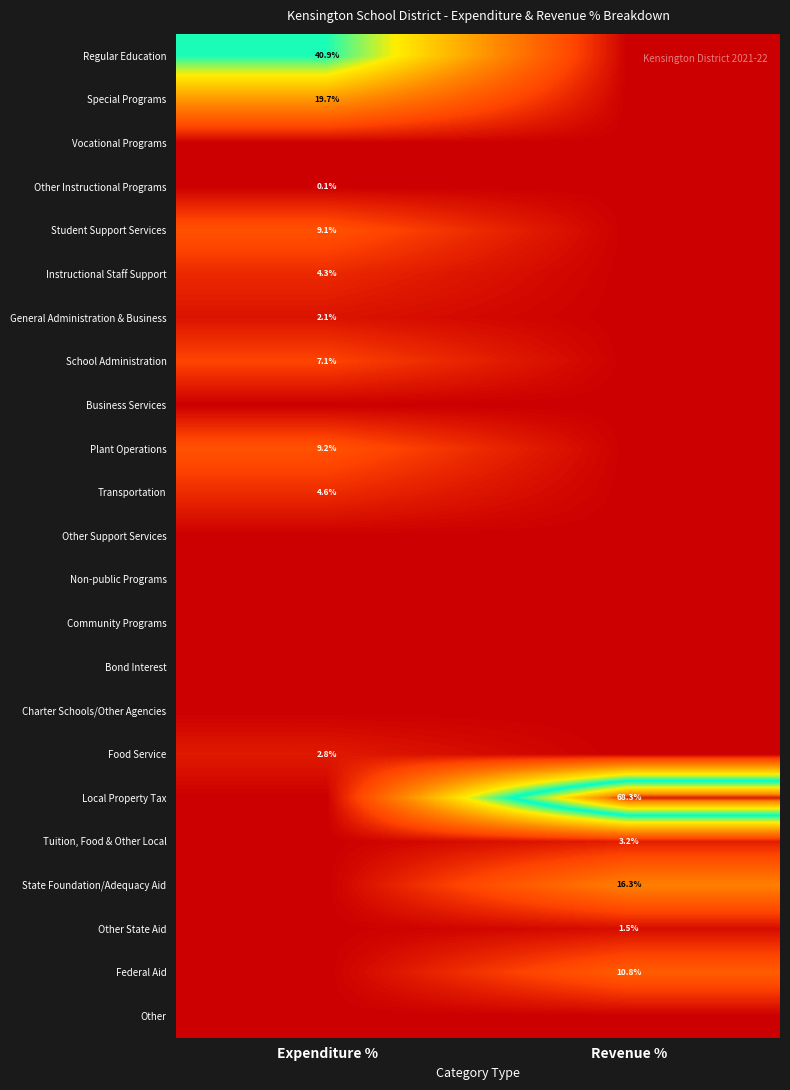

The value of Instructional Staff Support at Expenditure % is 1.2. True or false?

False